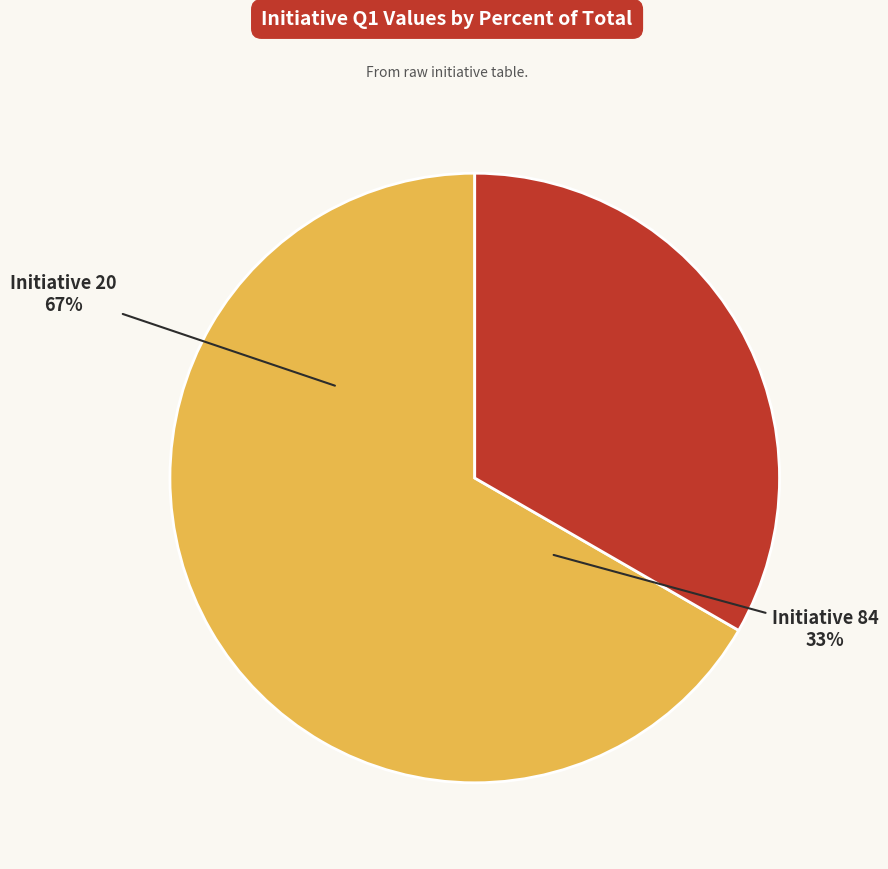

To the nearest percent, what is the combined percentage of Initiative 84 and Initiative 20?

100%